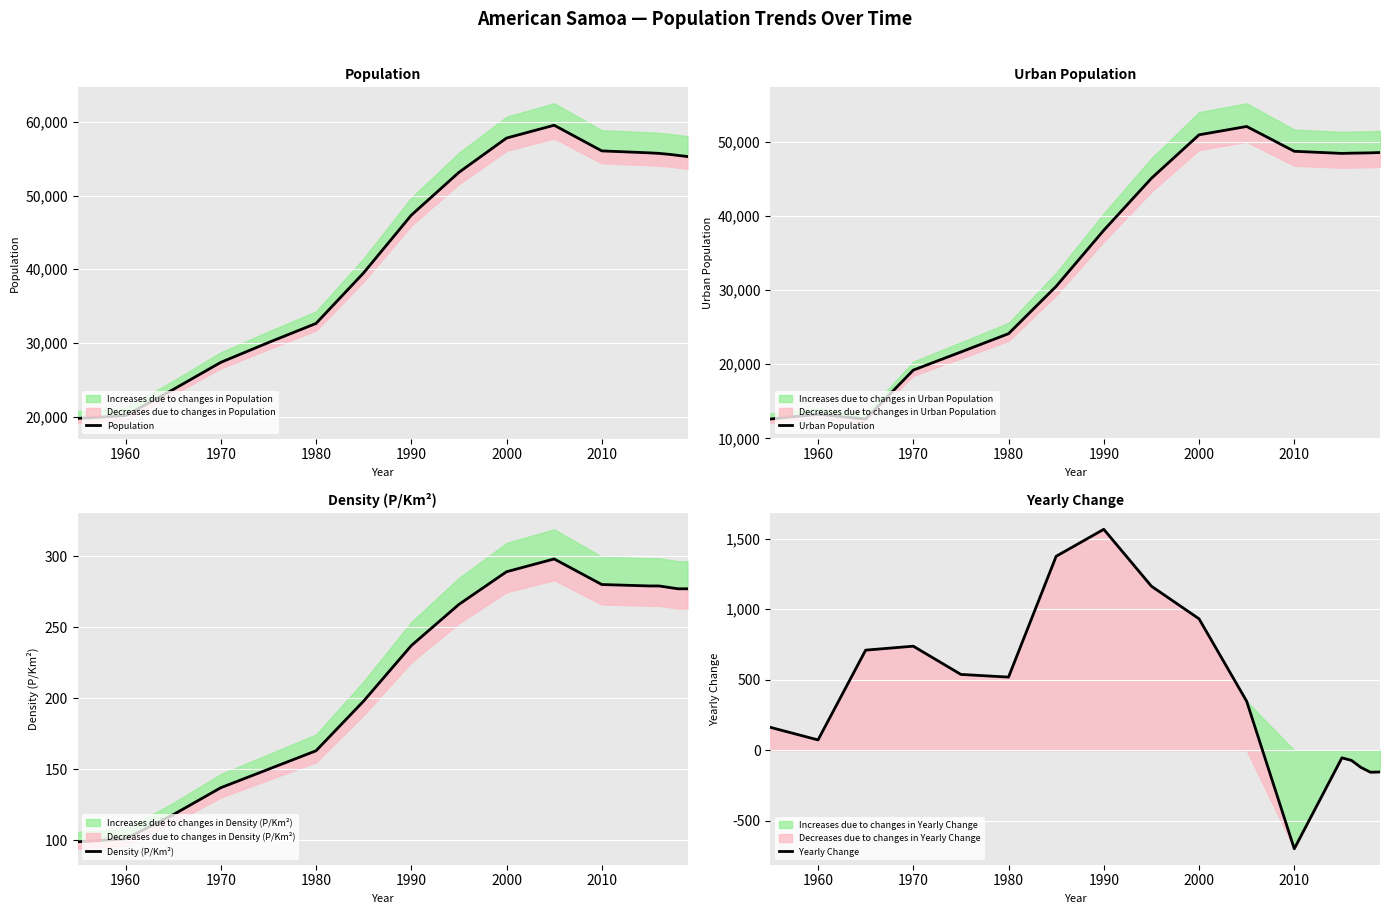

At which category does Yearly Change reach its first local peak?

1970